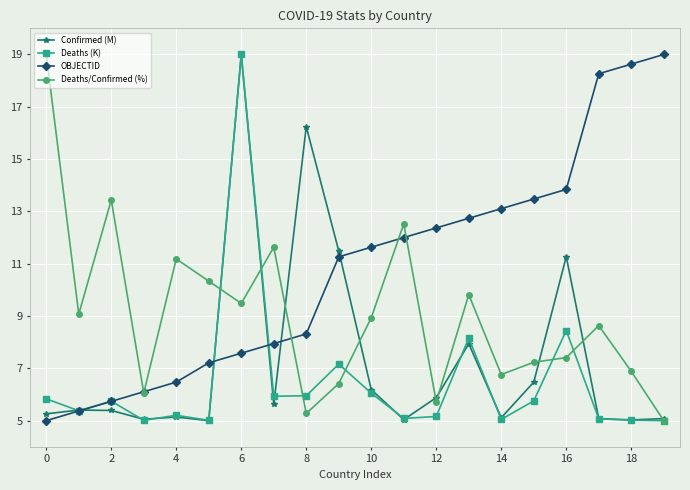

What is the minimum value shown in the chart?

5.0